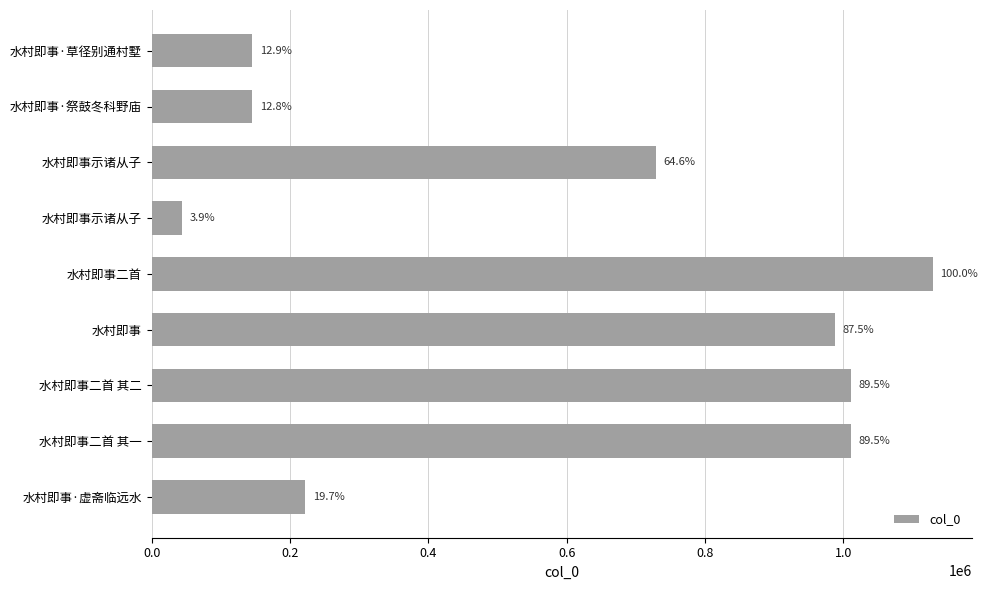

How many bars are there in total?

9